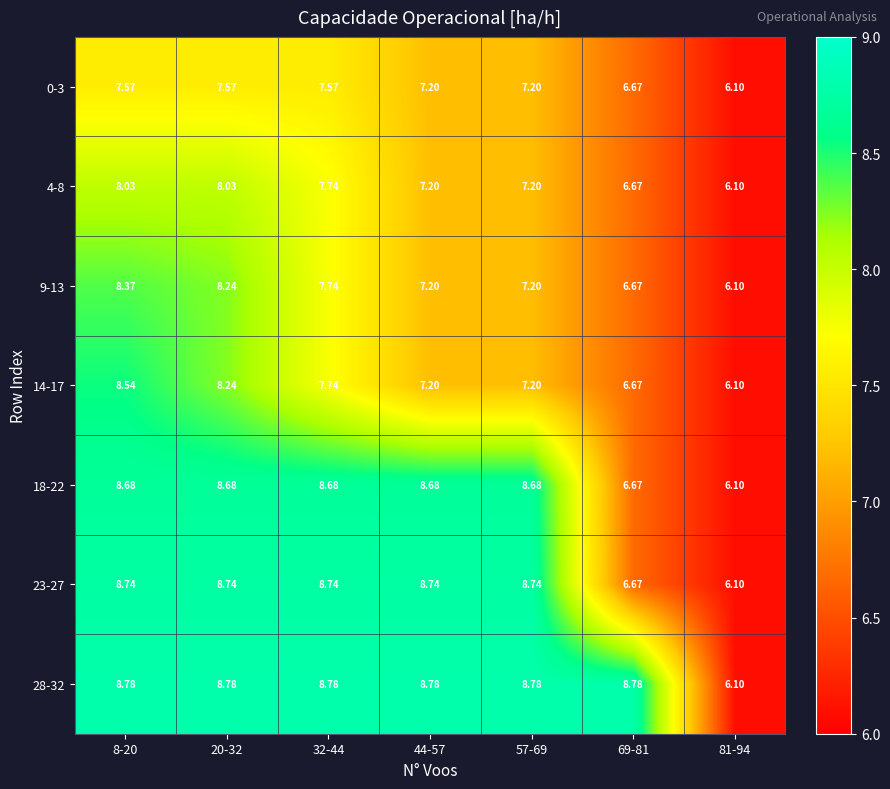

Is the value of 0-3 at 44-57 greater than the value of 23-27 at 8-20?

No